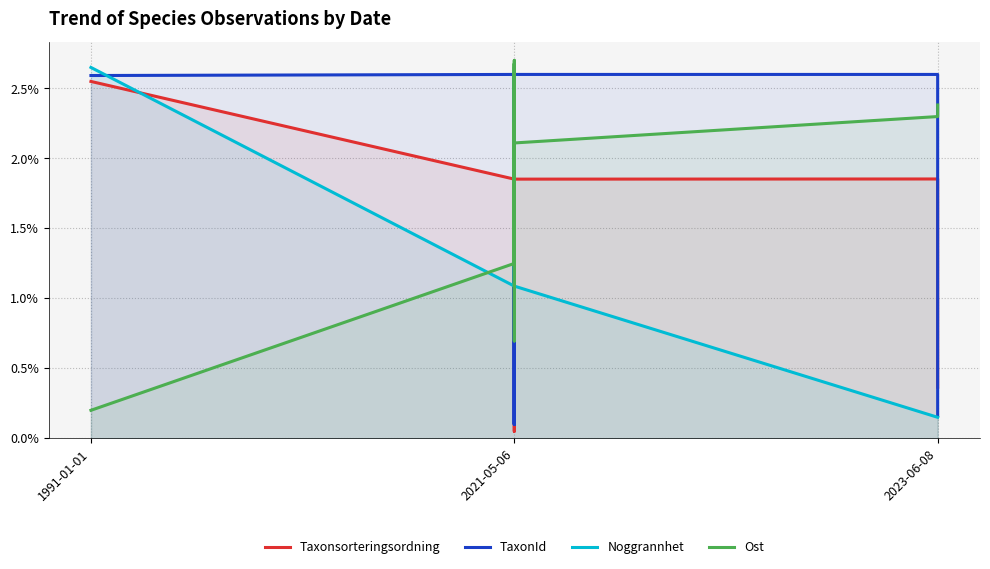

Is it true that Noggrannhet equals 0.0 at 2021-05-06?

False